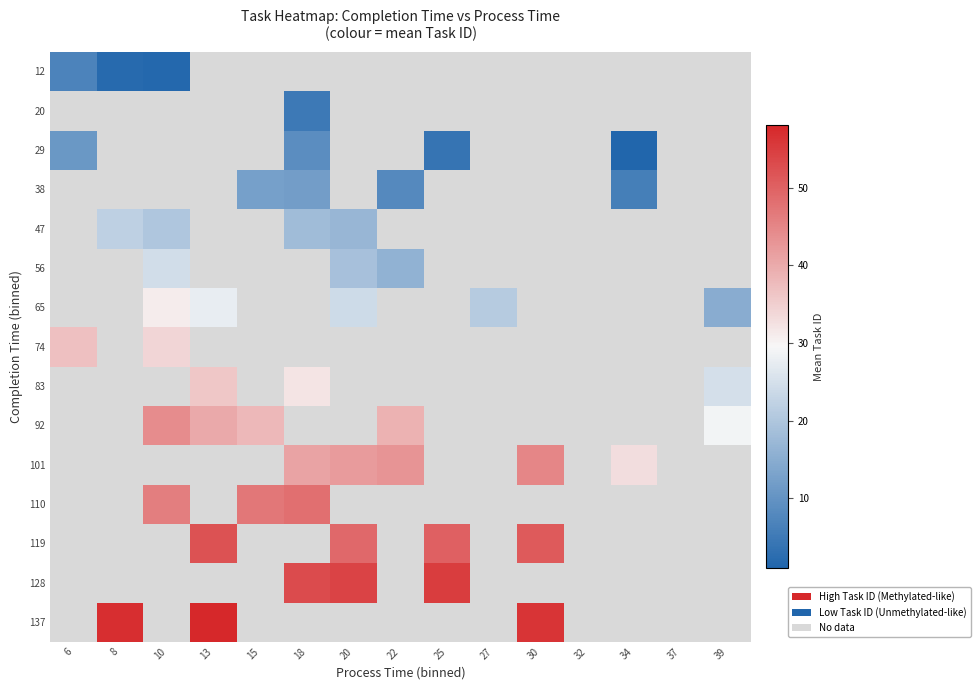

How many positive values does the 29 series have?

4